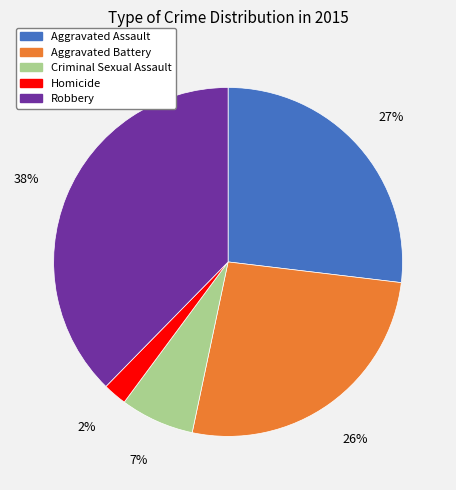

Does Robbery represent more than half of the total?

No